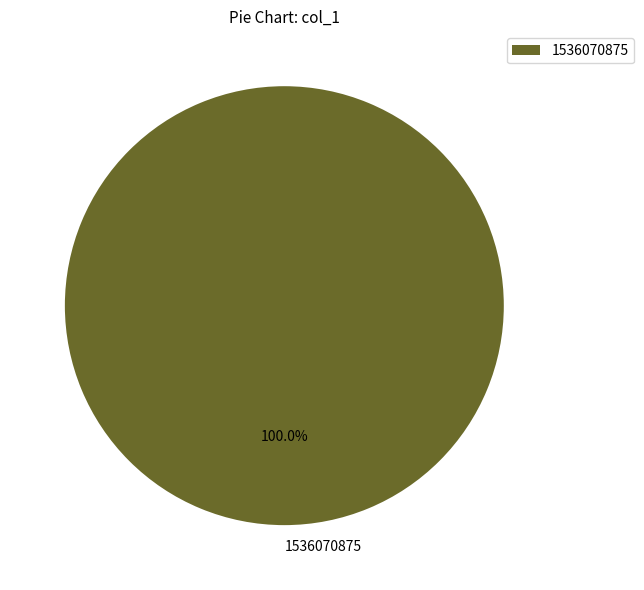

Count the number of slices in the pie.

1